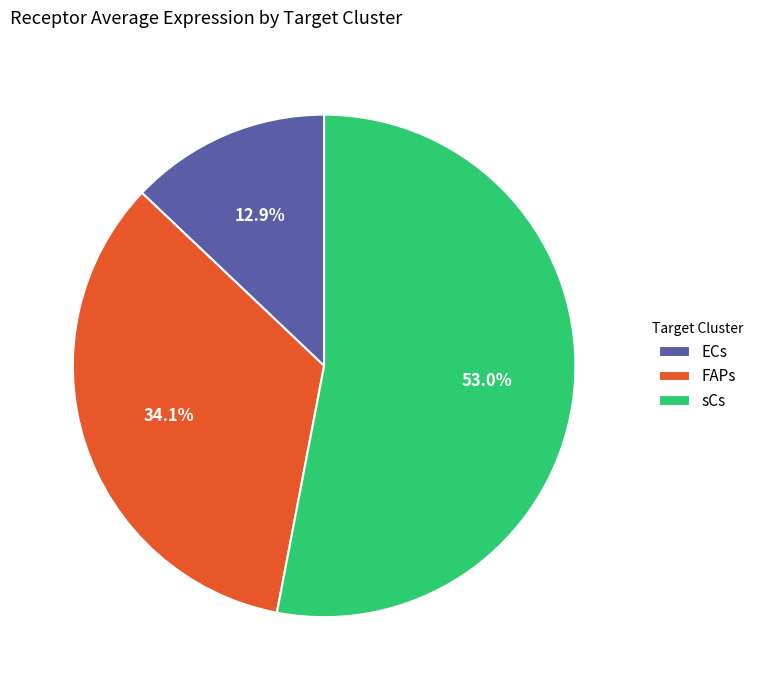

How much of the chart is everything except ECs?

87.1%